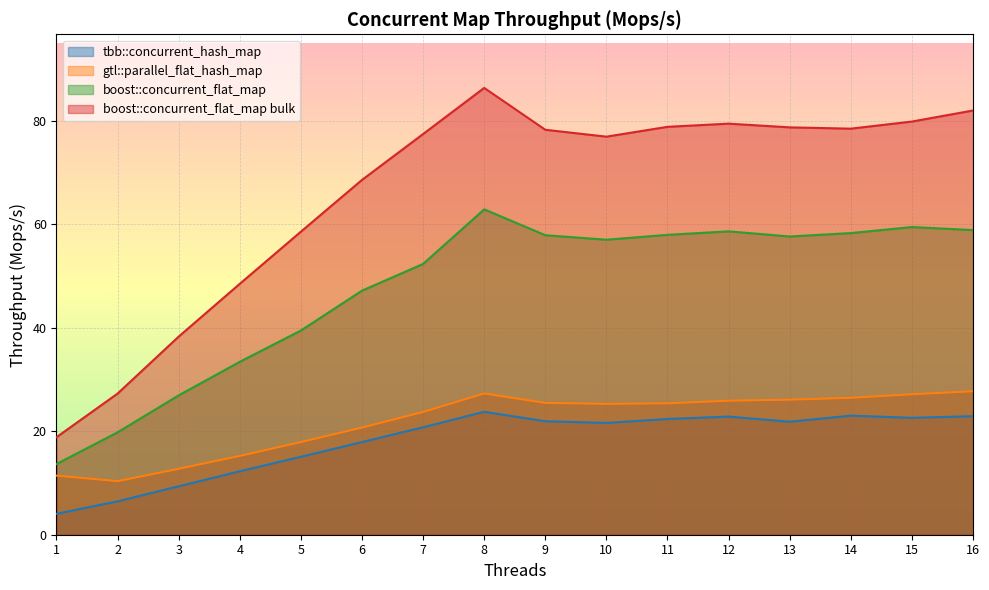

Is the value of boost::concurrent_flat_map bulk at 14 greater than the value of gtl::parallel_flat_hash_map at 1?

Yes